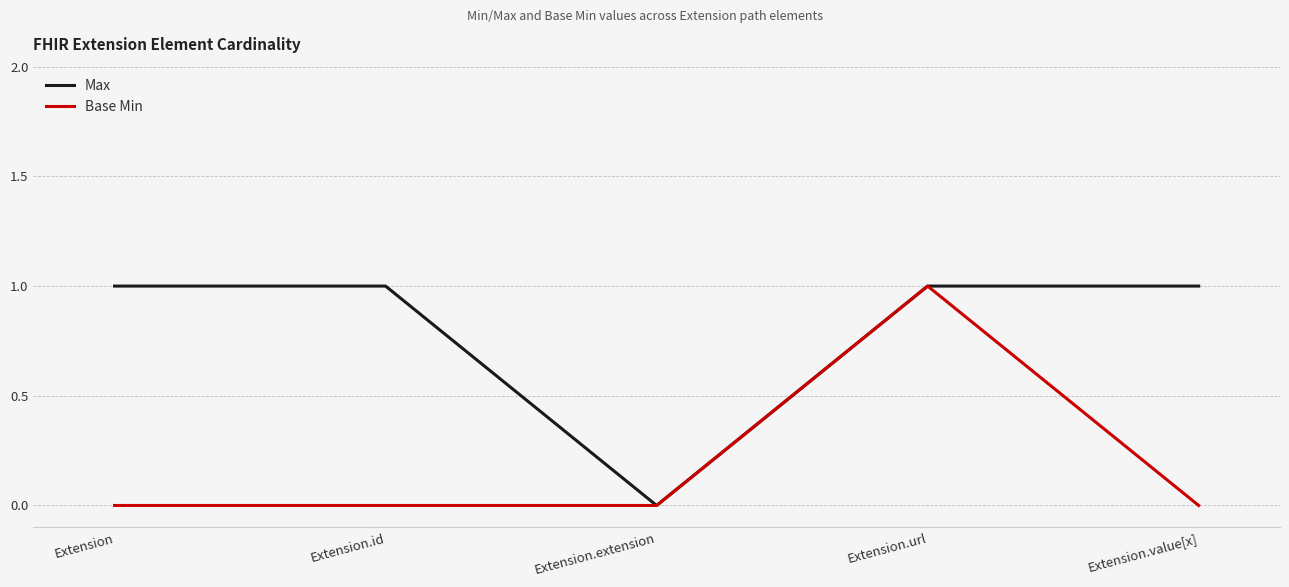

Is it true that Base Min equals 0 at Extension.extension?

True